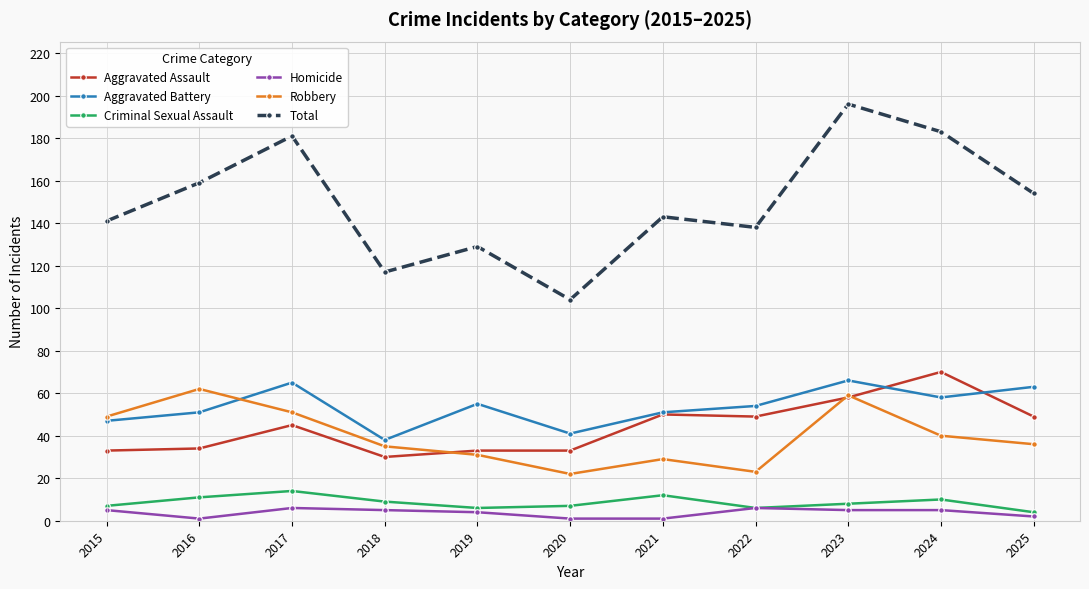

What is the greatest value displayed?

196